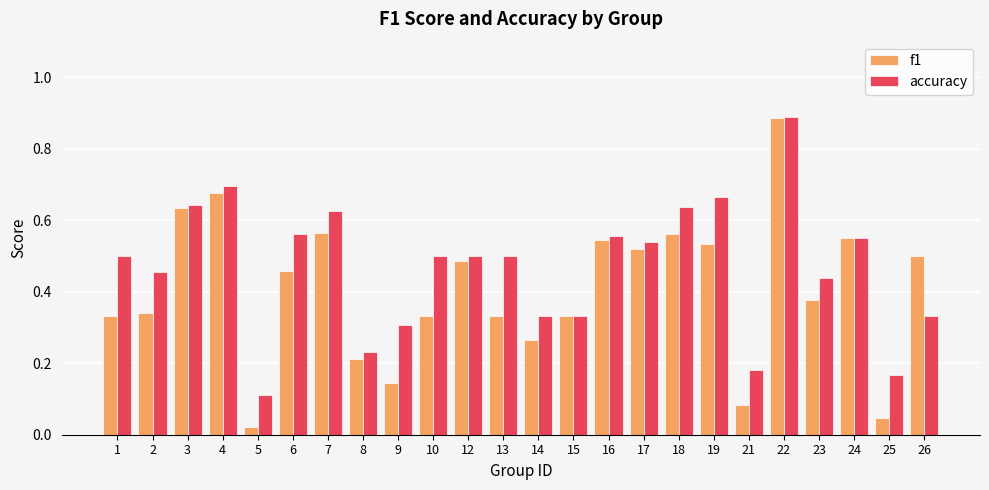

The accuracy series shows 0.3 at 15. True or false?

True